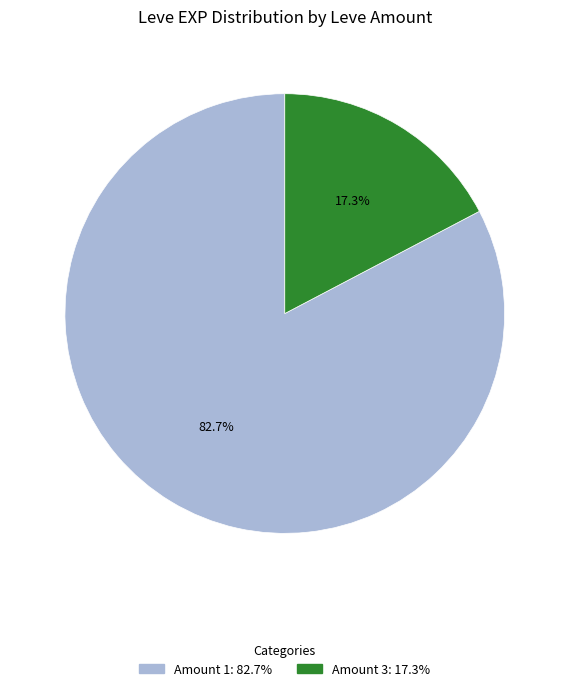

Is there any slice that represents more than half of the pie?

Yes